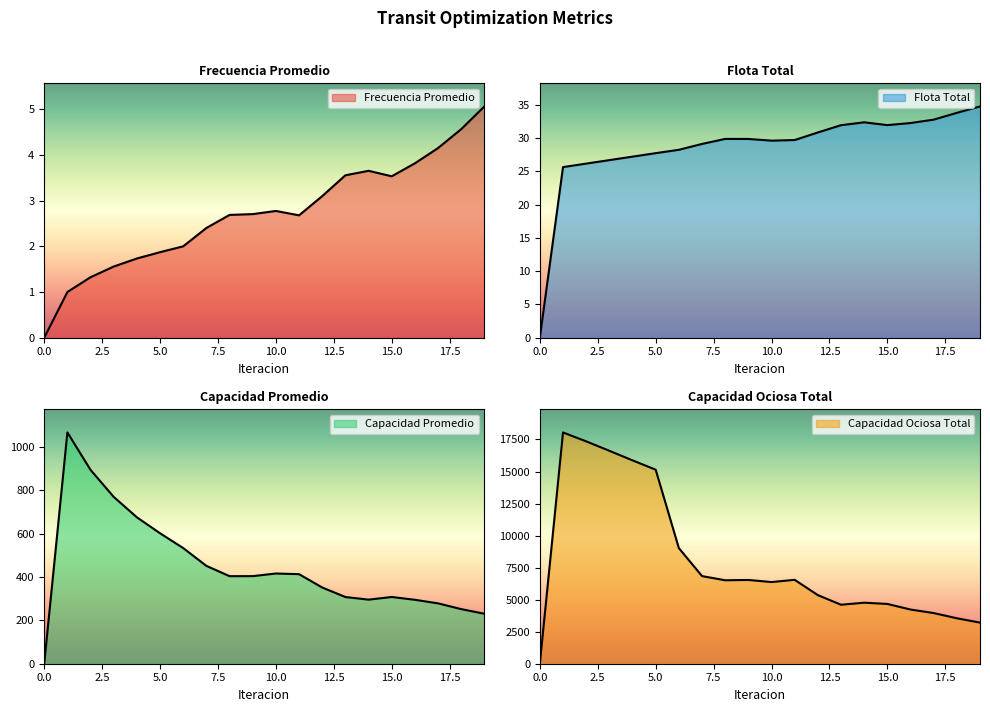

Reading left to right, what are all the values shown in this chart?

Frecuencia Promedio: 0=0.0	1=1.0	2=1.3	3=1.6	4=1.7	5=1.9	6=2.0	7=2.4	8=2.7	9=2.7	10=2.8	11=2.7	12=3.1	13=3.6	14=3.7	15=3.5	16=3.8	17=4.1	18=4.6	19=5.1
Flota Total: 0=0.0	1=25.6	2=26.1	3=26.7	4=27.2	5=27.7	6=28.2	7=29.1	8=29.8	9=29.8	10=29.6	11=29.7	12=30.8	13=31.9	14=32.3	15=31.9	16=32.2	17=32.7	18=33.8	19=34.7
Capacidad Promedio: 0=0.0	1=1067.1	2=894.4	3=769.7	4=675.6	5=602.0	6=533.6	7=451.5	8=404.0	9=404.2	10=416.3	11=413.2	12=351.7	13=307.8	14=295.7	15=307.9	16=295.0	17=278.6	18=252.0	19=230.6
Capacidad Ociosa Total: 0=0.0	1=18047.8	2=17352.6	3=16616.6	4=15871.0	5=15141.6	6=9023.9	7=6837.9	8=6512.2	9=6537.6	10=6372.7	11=6547.2	12=5353.6	13=4603.5	14=4761.6	15=4665.7	16=4228.3	17=3953.5	18=3546.6	19=3207.6